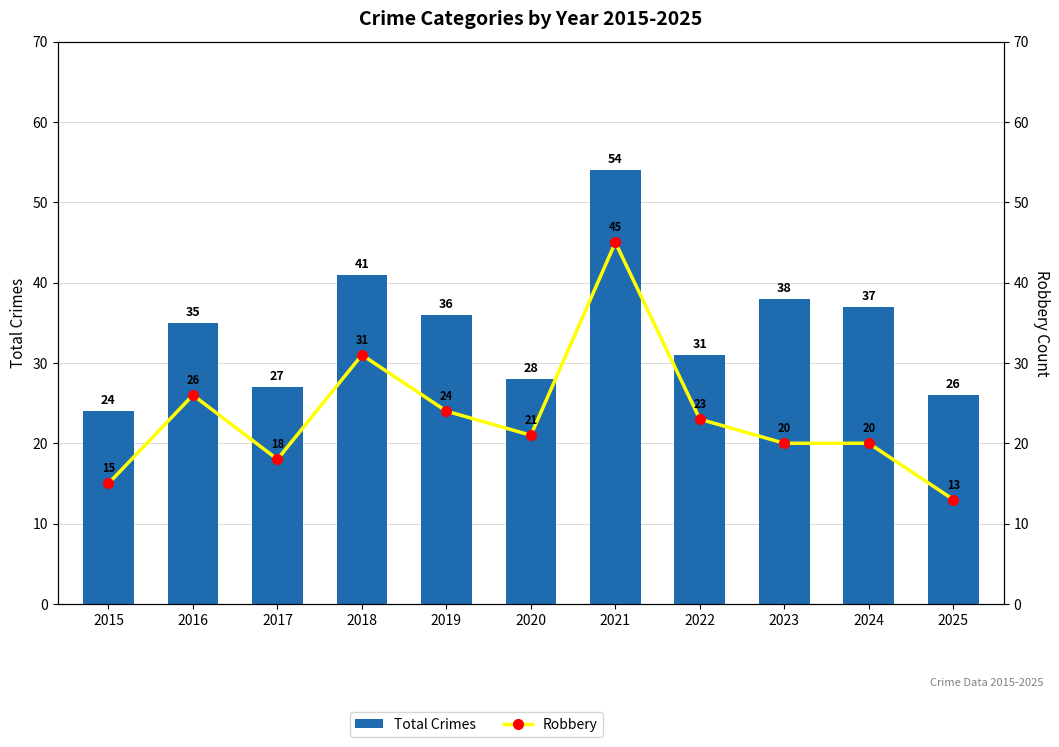

Where does the Total Crimes series first go above 35?

2018